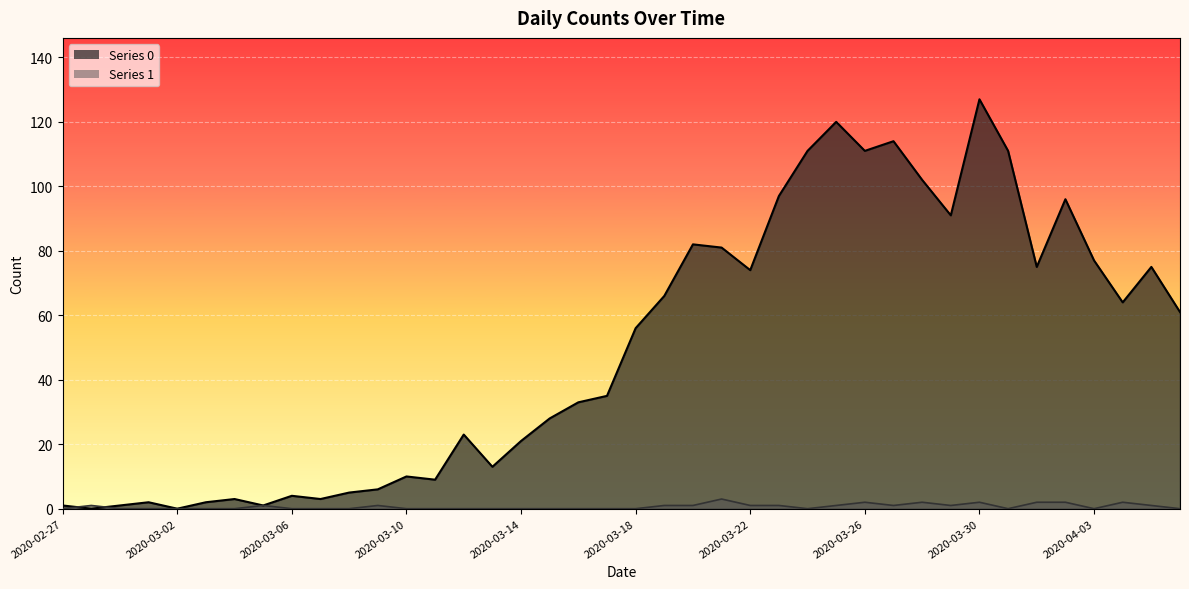

How many data points in Series 1 are above 0?

18